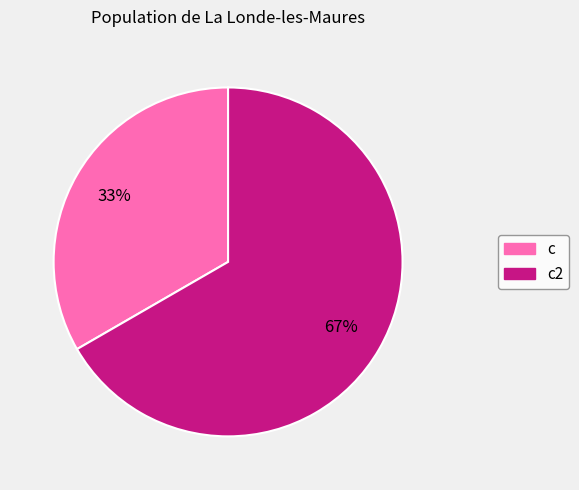

Does any single category account for the majority?

Yes